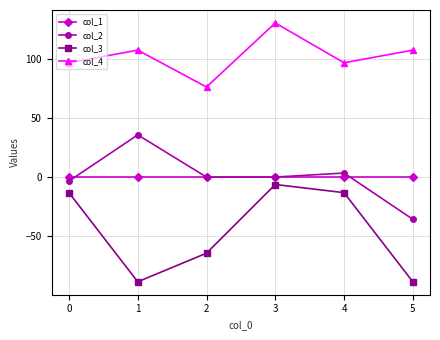

What is the difference between the highest and lowest values at 2?

140.6